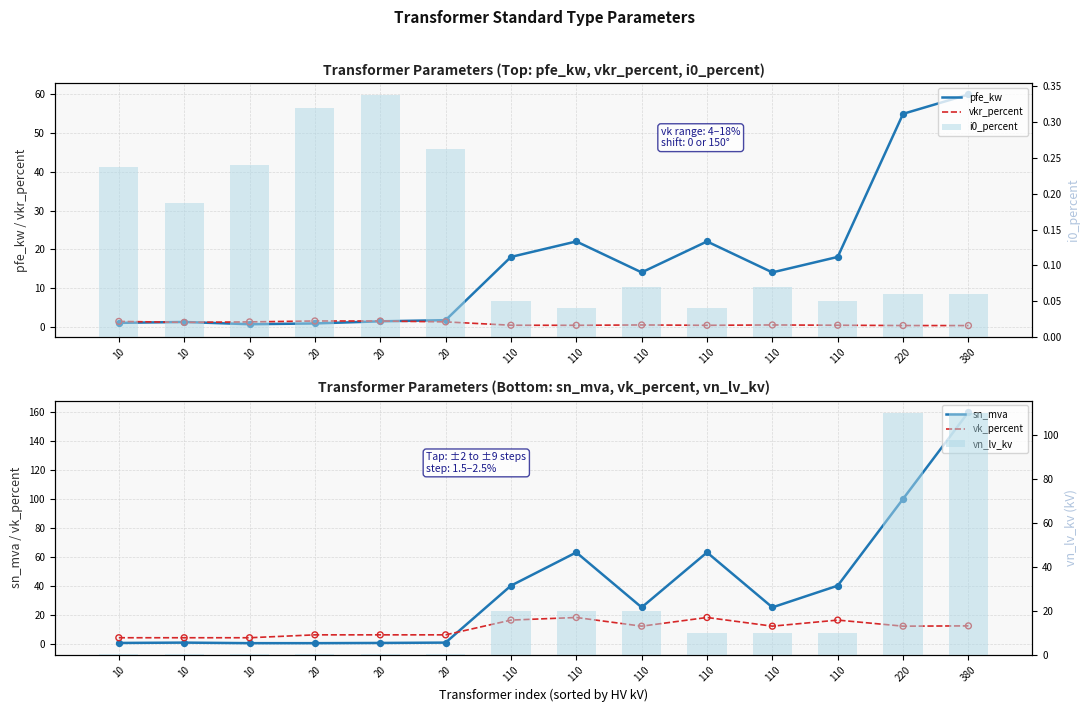

Is the value of pfe_kw at 10 greater than the value of vn_lv_kv at 110?

No